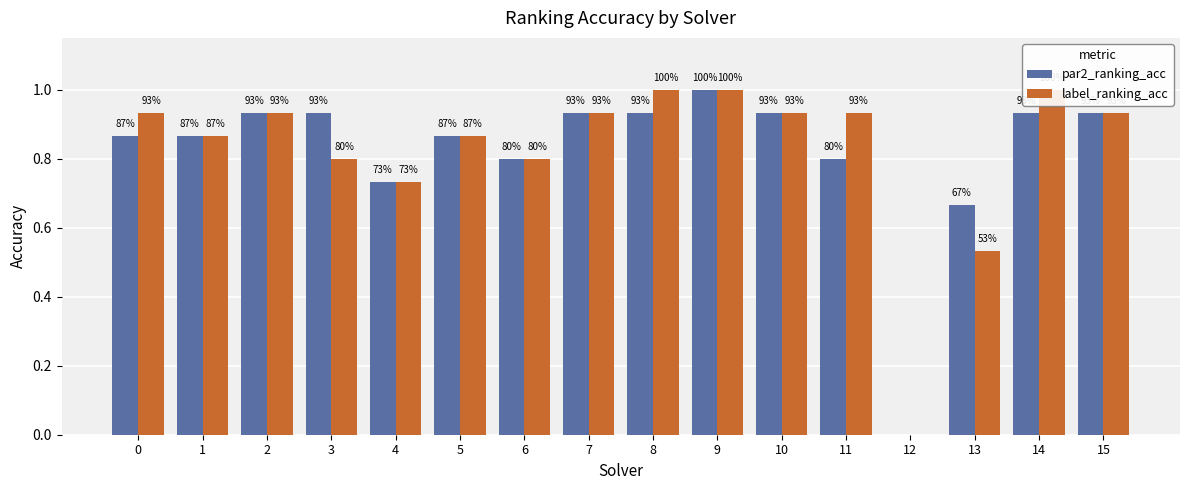

True or false: label_ranking_acc has a value of 0.9 at 15.

True